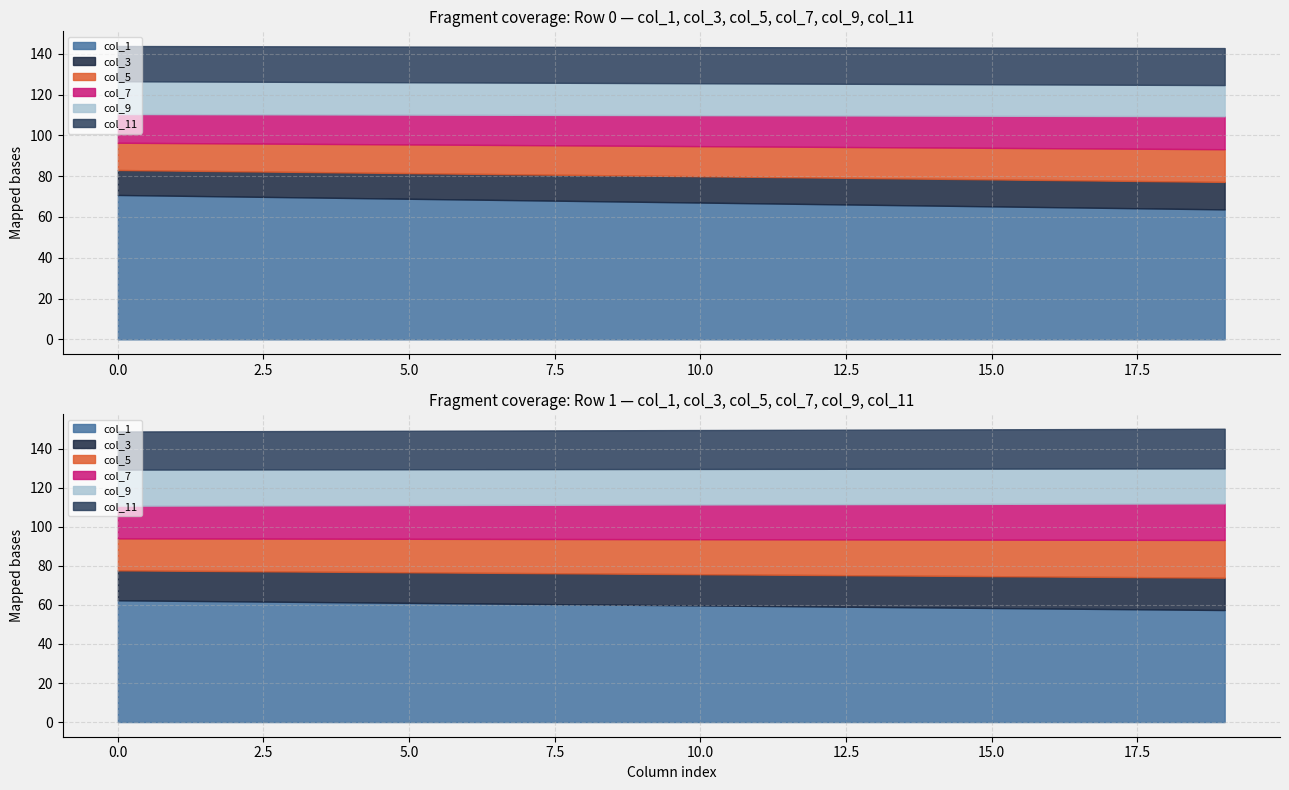

Does the chart have visible grid lines?

Yes